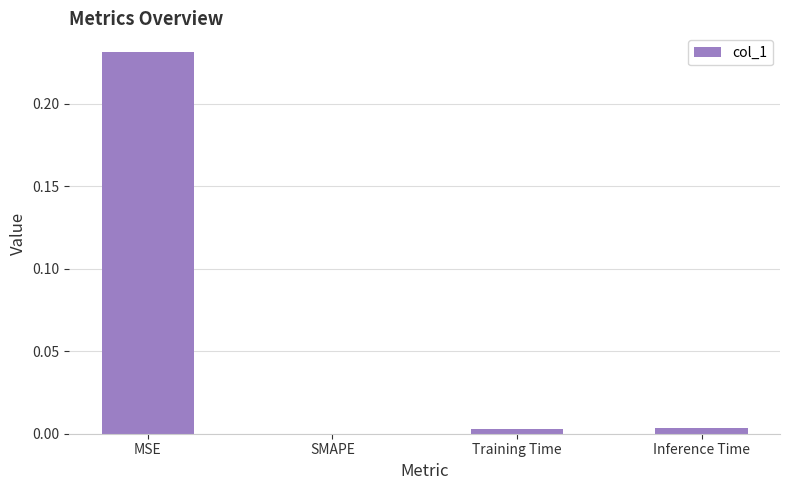

Are the bars grouped side by side (vs. stacked)?

No